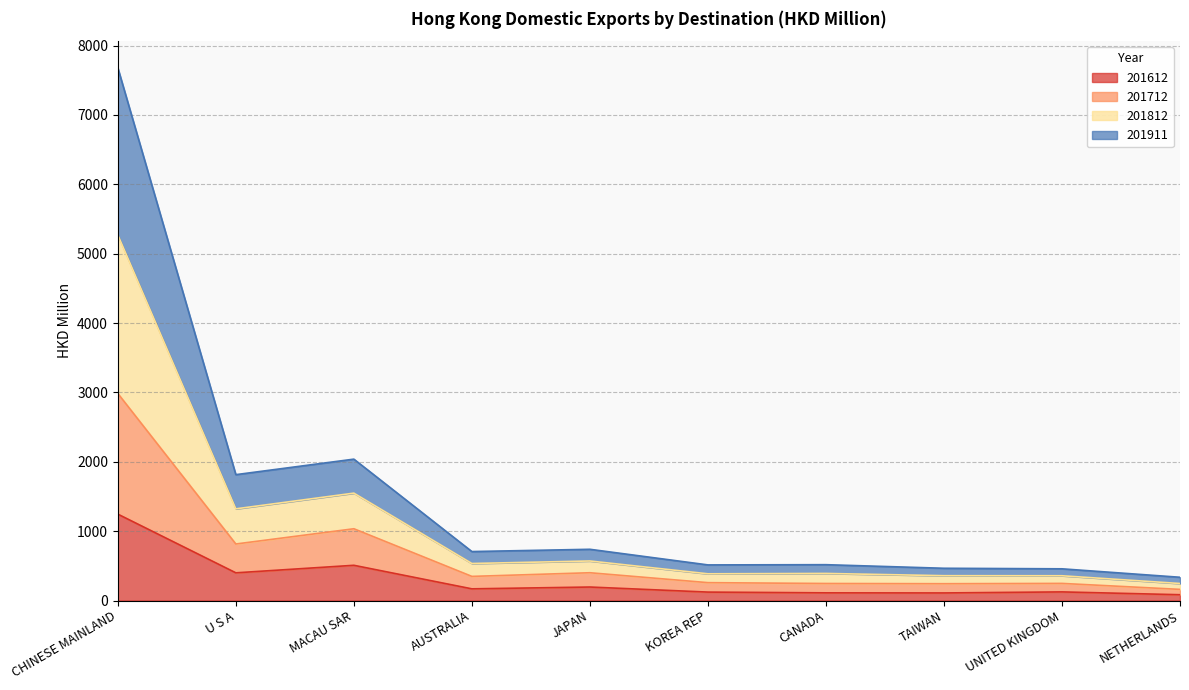

Which series has the largest range (max minus min)?

201812